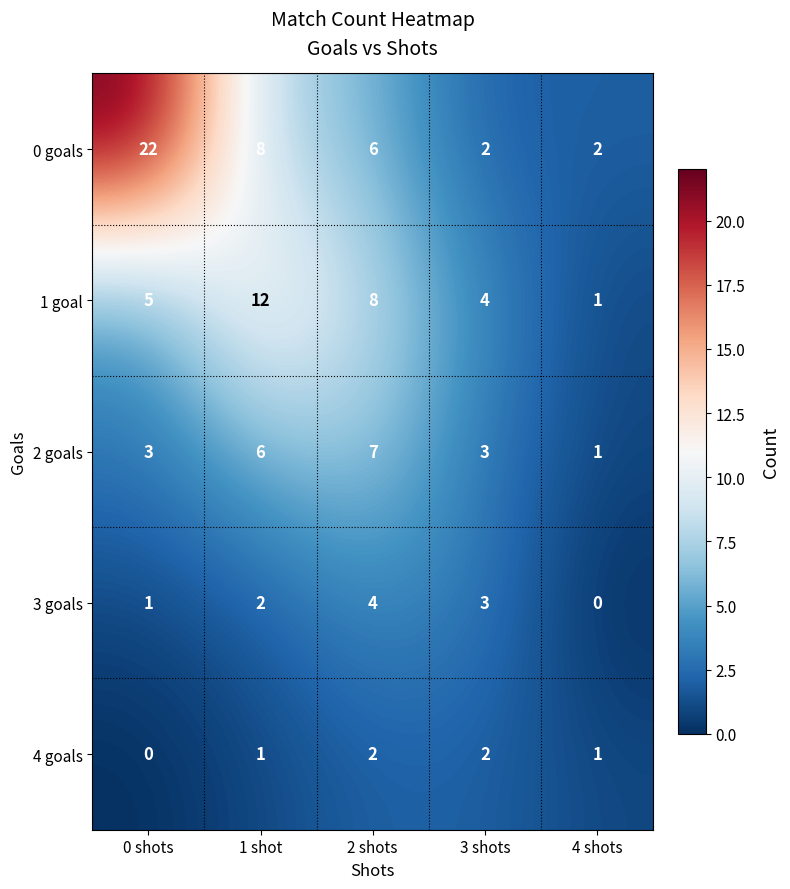

What value does the 1 goal series have at 2 shots, to the nearest 10?

10